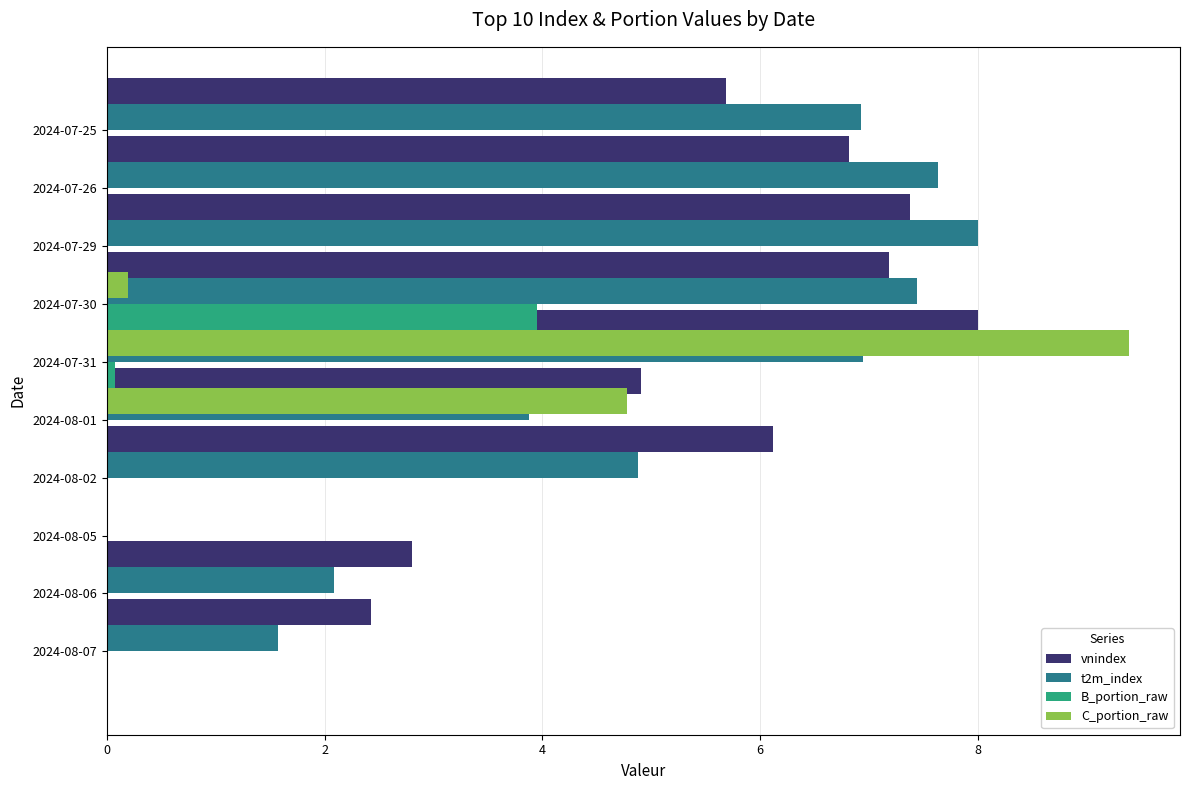

What is the sum of all t2m_index values?

49.4